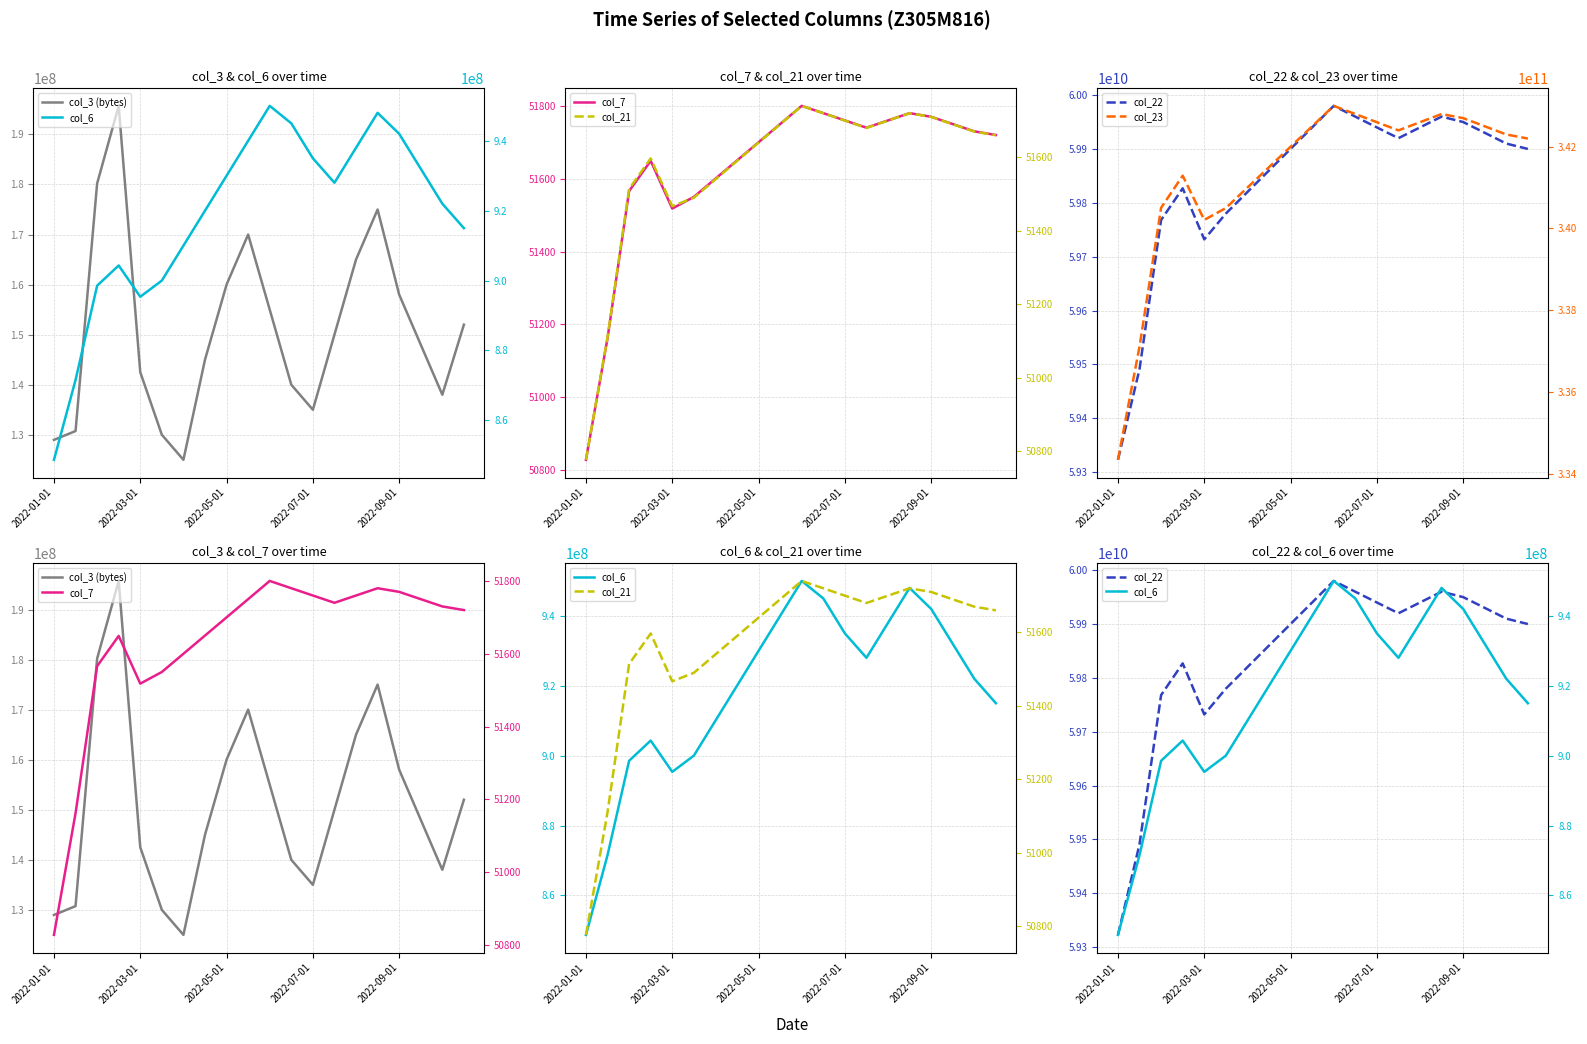

At which label does col_7 reach its minimum?

2022-01-01